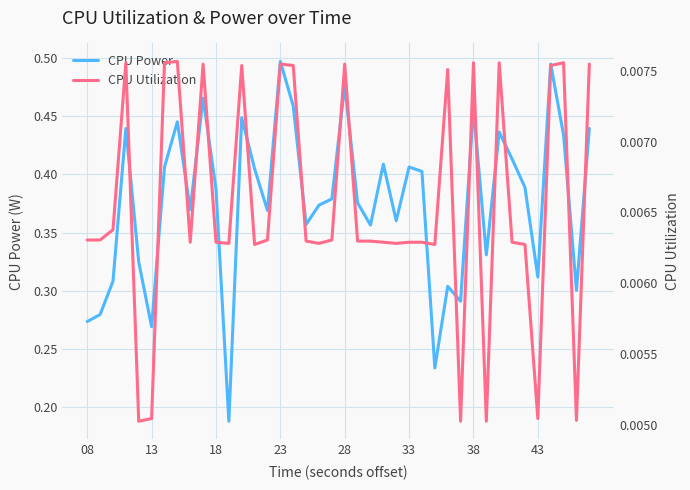

Is it true that CPU Power equals 0.8 at 23?

False